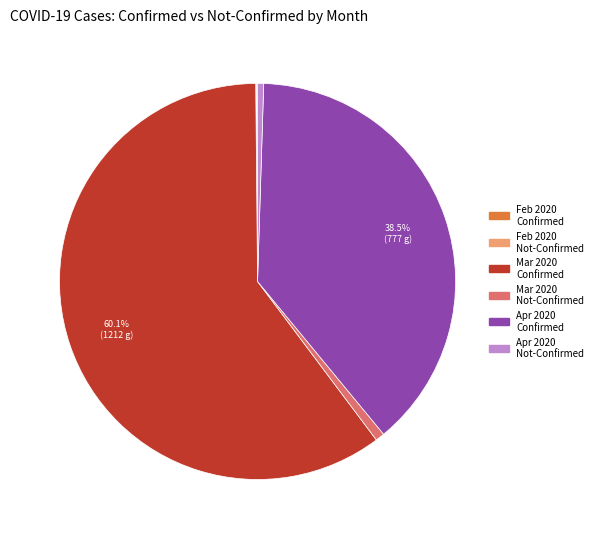

Is there a majority slice in this chart?

Yes